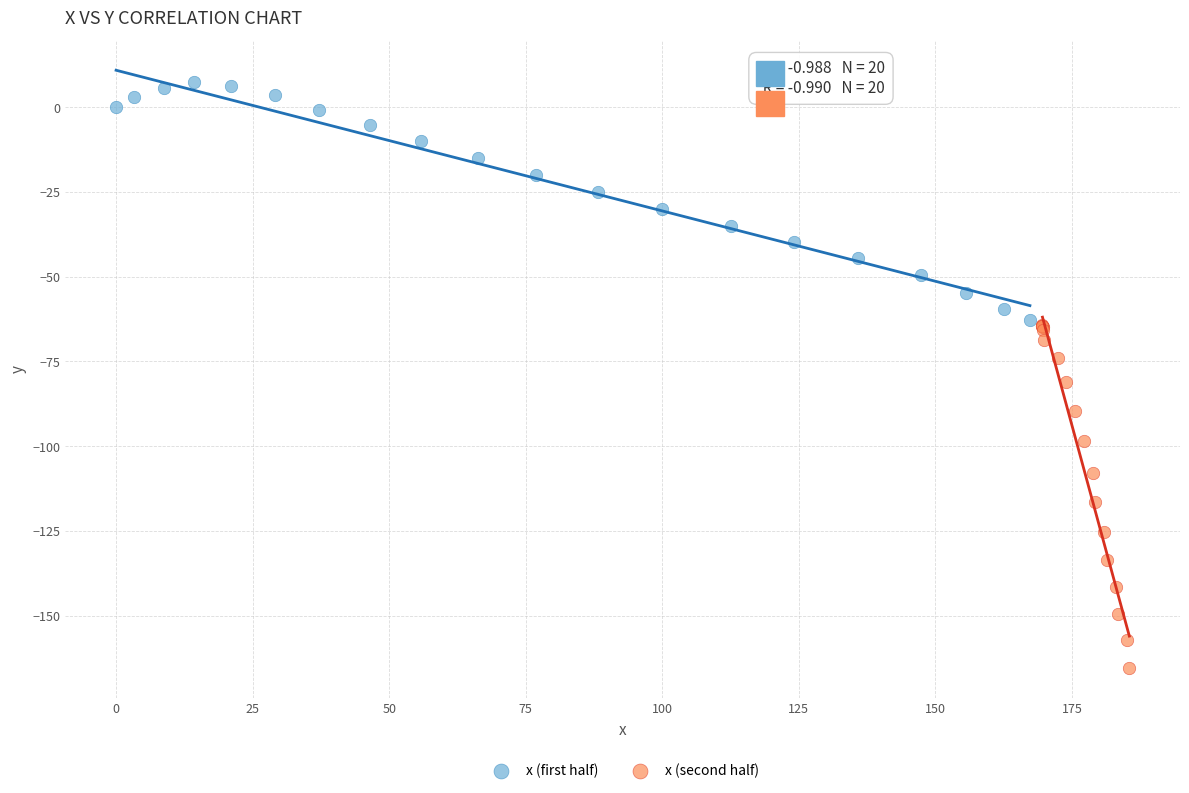

Which series reaches the maximum Y coordinate?

x (first half)